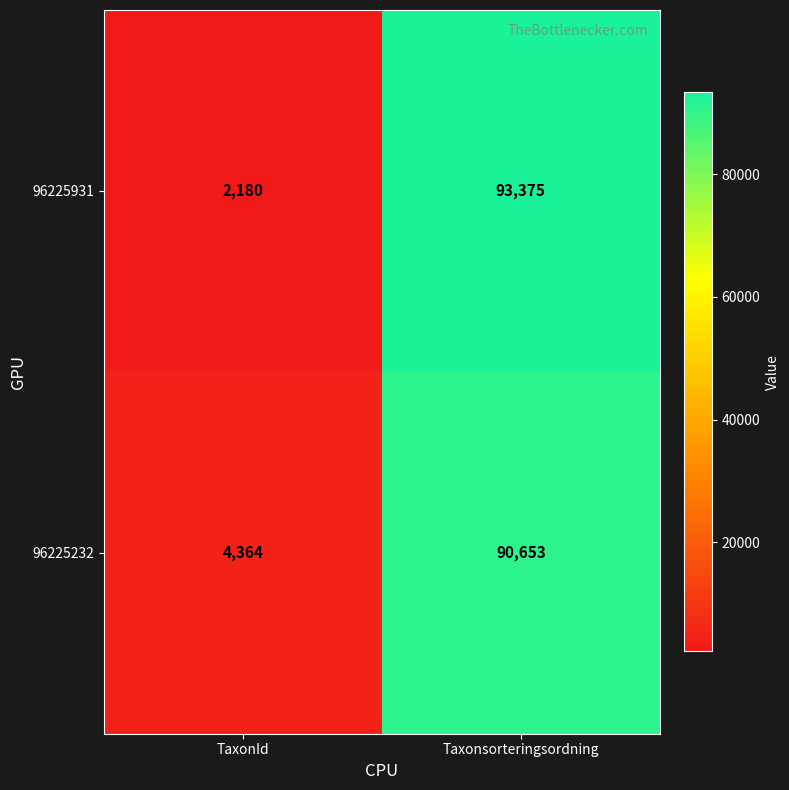

What is the spread (max minus min) of values at Taxonsorteringsordning?

2722